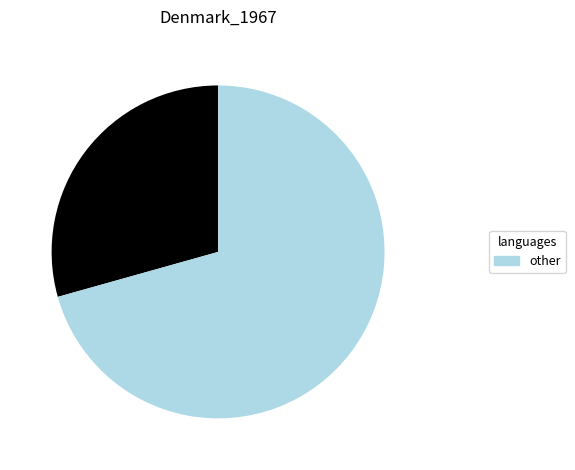

Does any single category account for the majority?

Yes